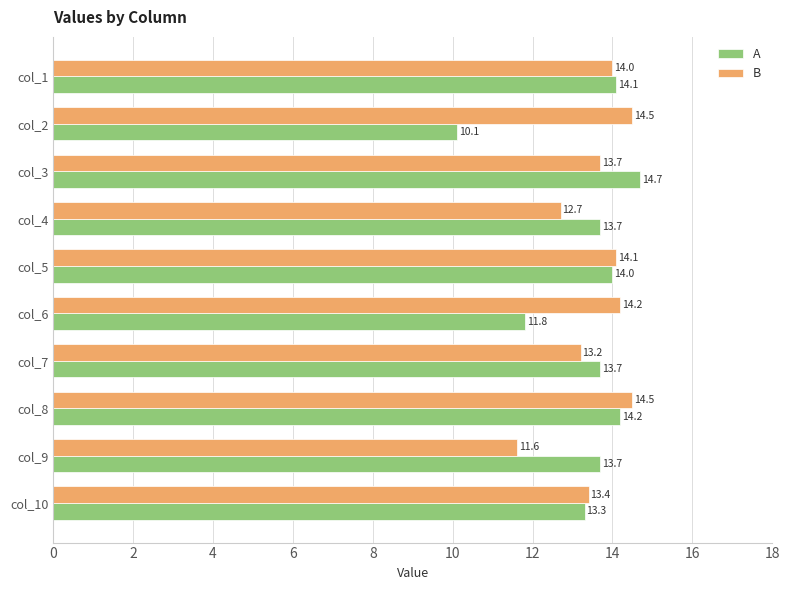

What is the difference between the maximum and minimum values in the А series?

4.6